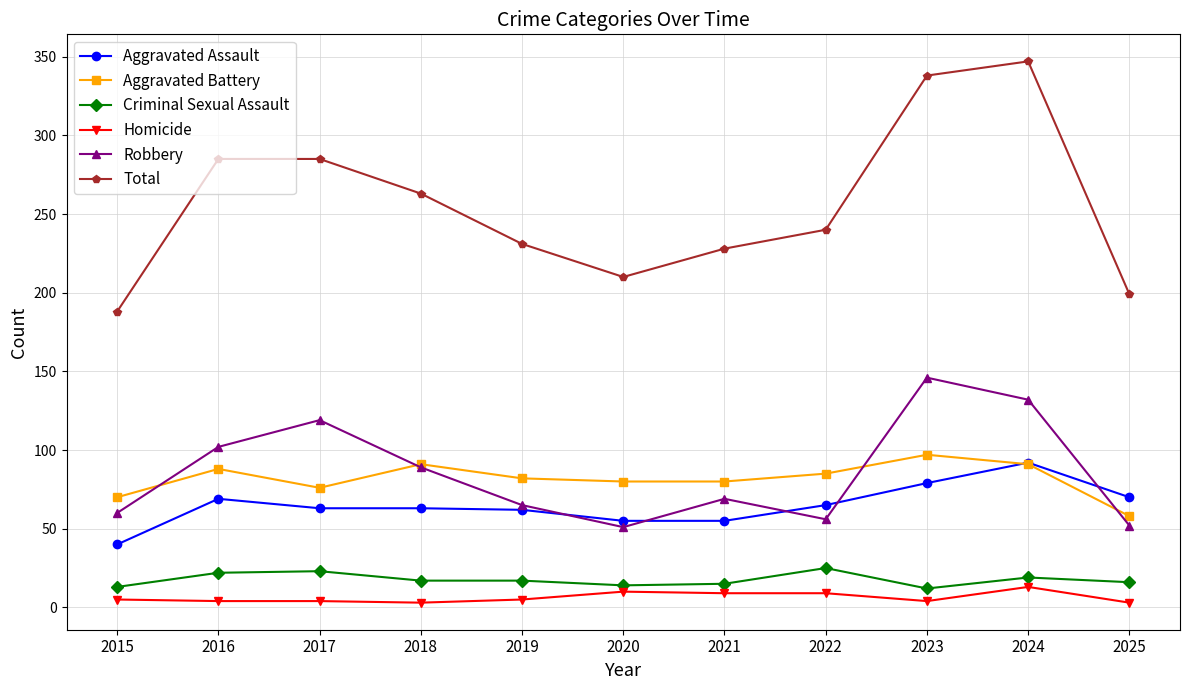

At 2022, list the series in order from largest to smallest.

Total, Aggravated Battery, Aggravated Assault, Robbery, Criminal Sexual Assault, Homicide